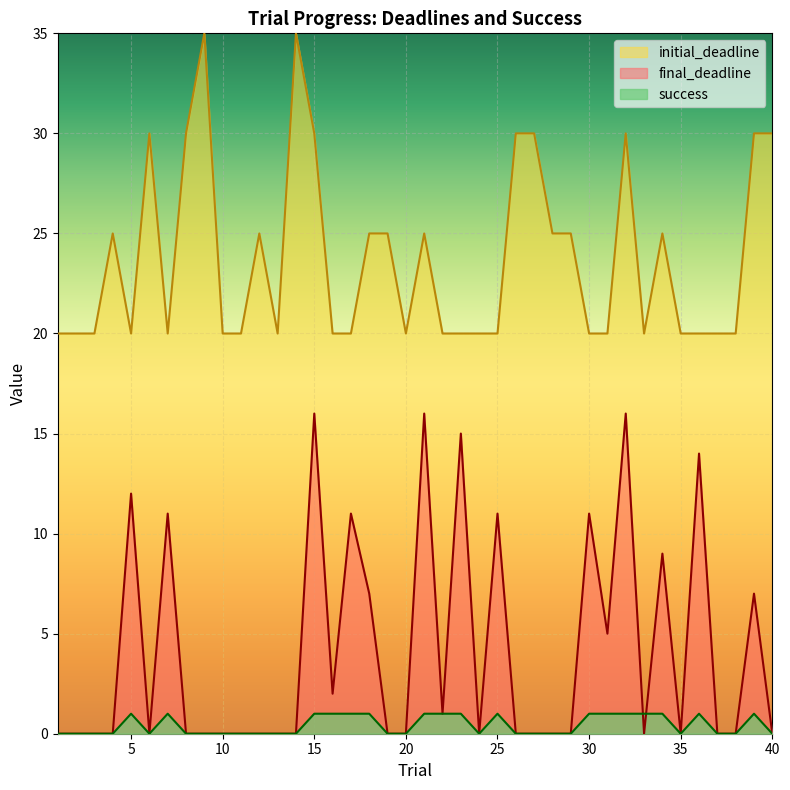

Count the initial_deadline values in the range 20 to 30.

38